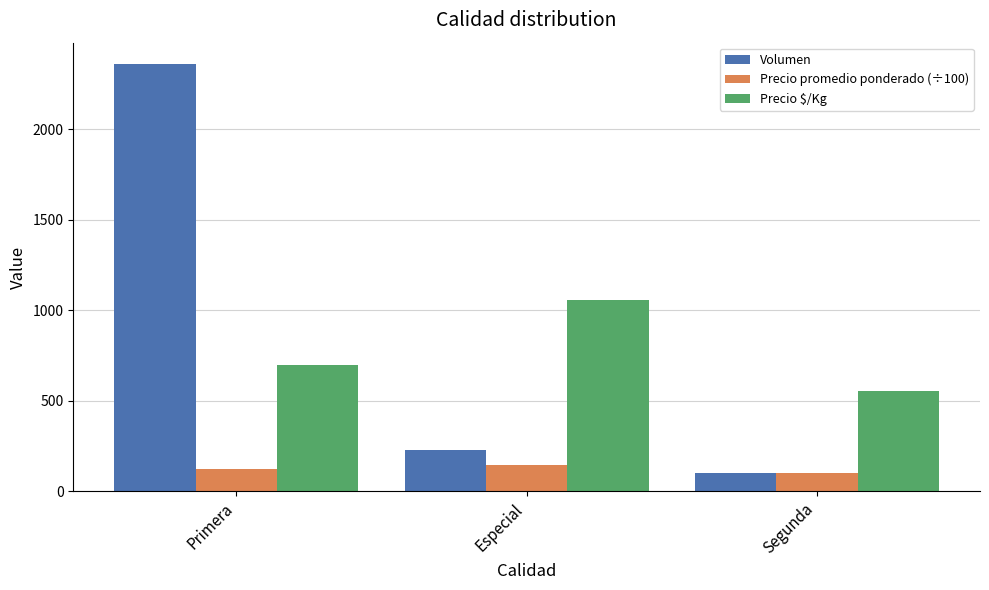

Where does the Volumen series first go above 230?

Primera